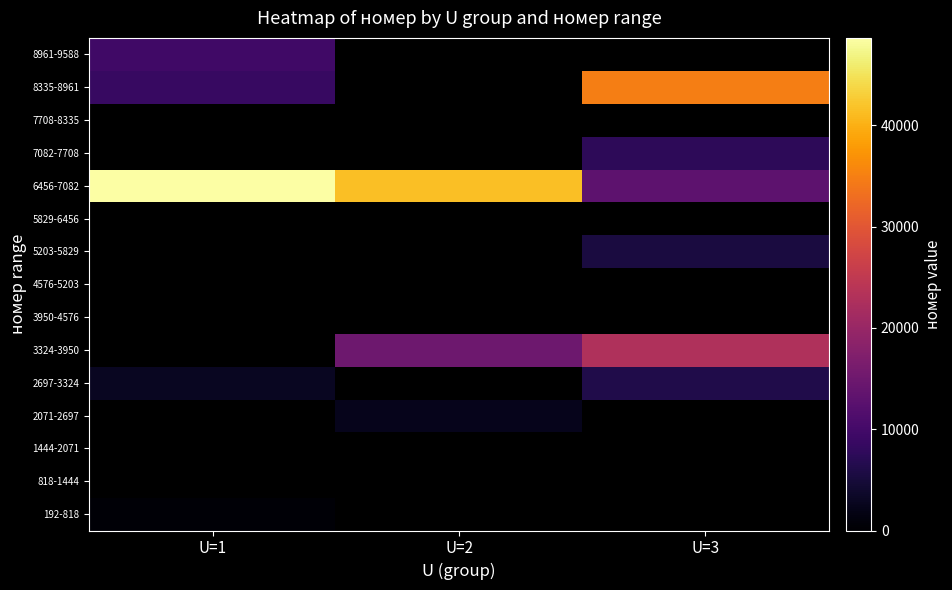

At which category does the chart reach its minimum across all series?

U=1